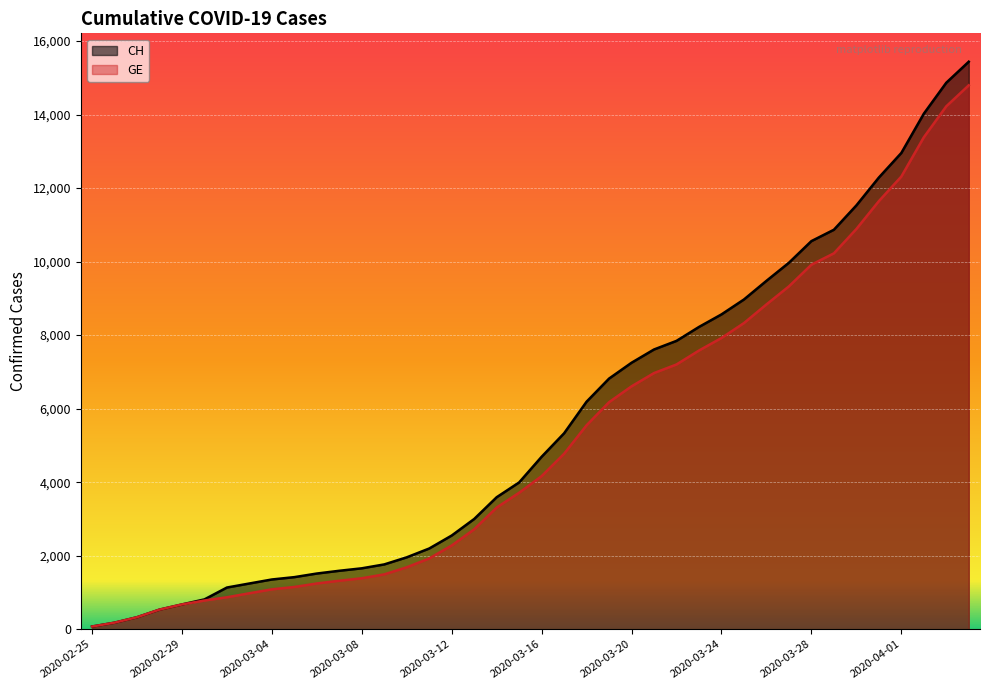

At which label does GE reach its peak?

2020-04-04